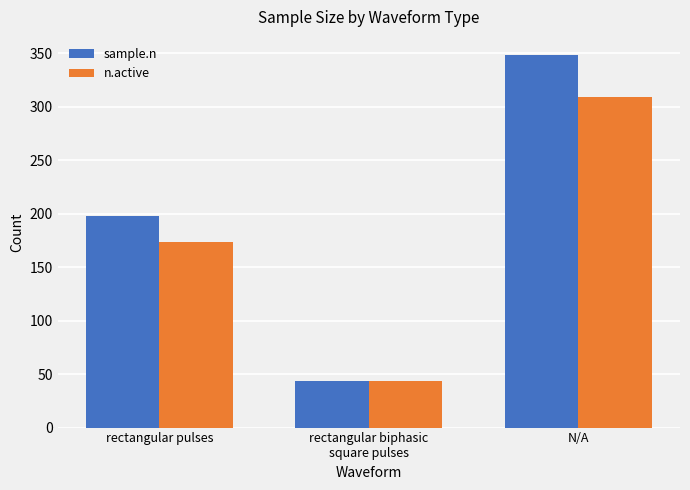

What is the approximate value of sample.n at rectangular biphasic
square pulses, to the nearest 5?

45